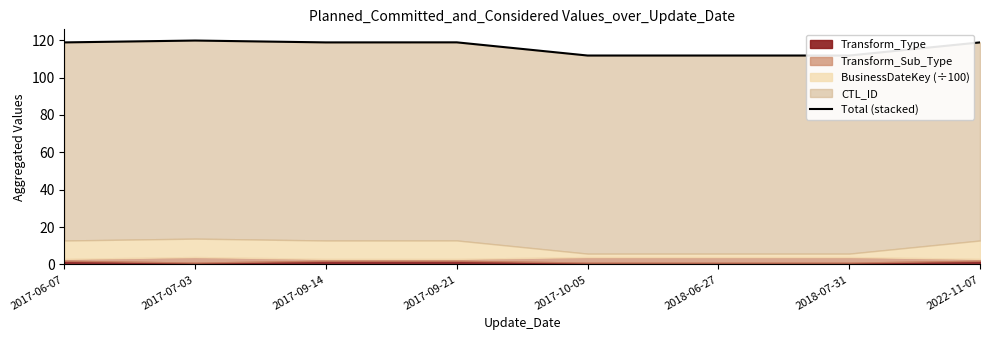

Reading left to right, extract all data points from this chart.

118.8	119.8	118.8	118.9	111.8	111.8	111.8	118.8